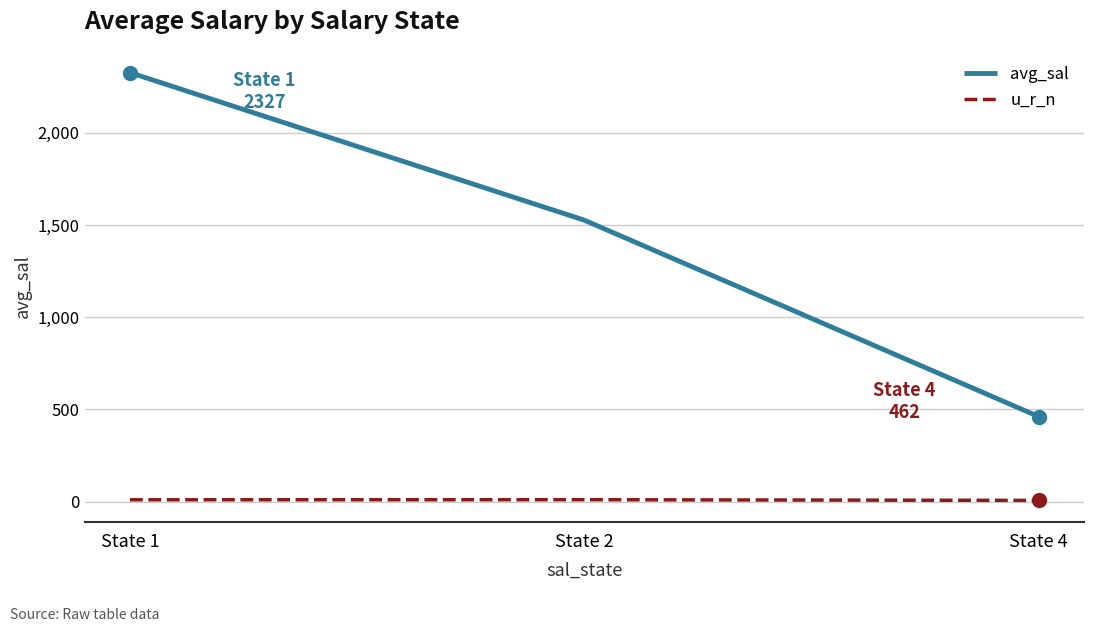

Rank the series by their maximum value, from lowest to highest.

u_r_n, avg_sal